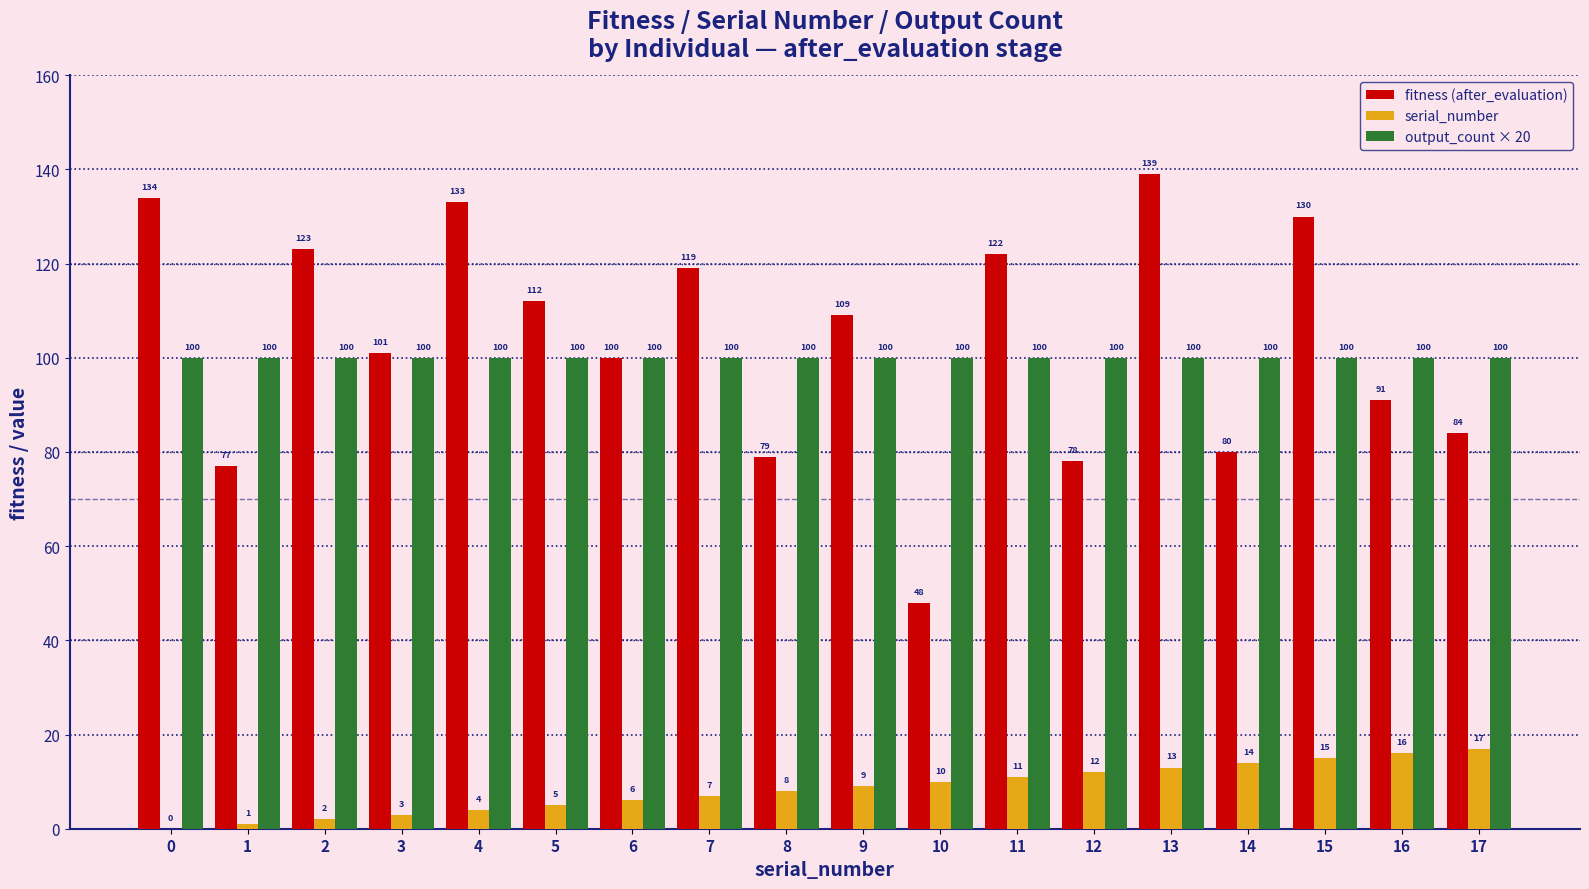

The value of output_count × 20 at 13 is 164. True or false?

False